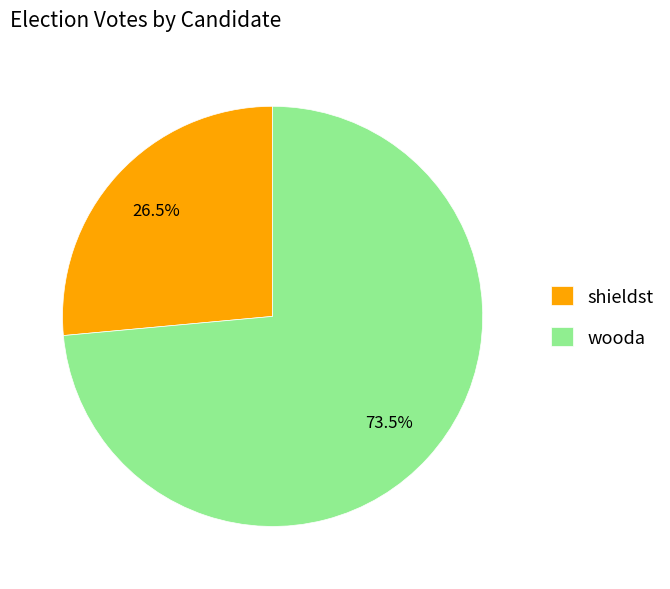

Which has a higher value, wooda or shieldst?

wooda